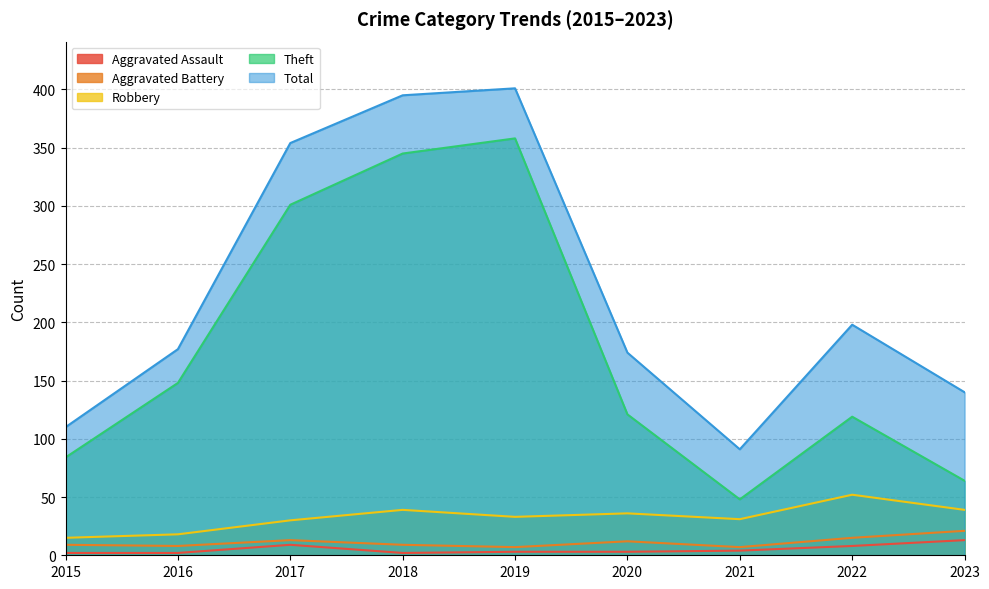

What is the maximum value for Theft?

358